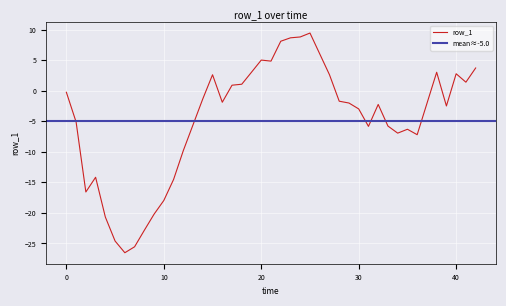

What is the lowest value of the row_1 series?

-26.5